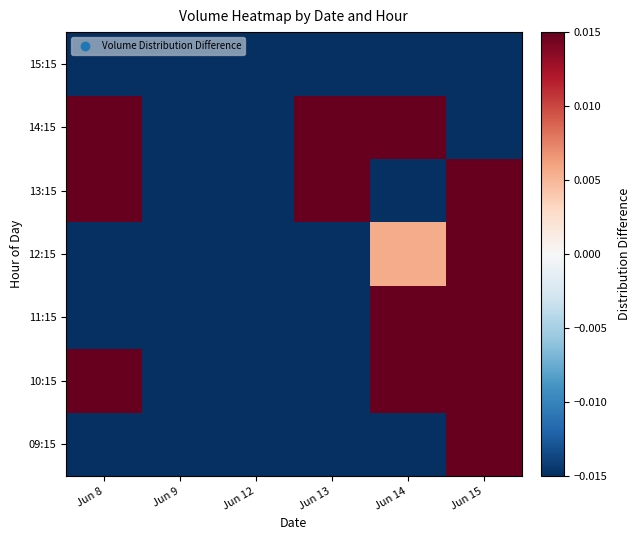

Rank the series at Jun 13 from highest to lowest value.

14:15, 13:15, 10:15, 11:15, 12:15, 15:15, 09:15